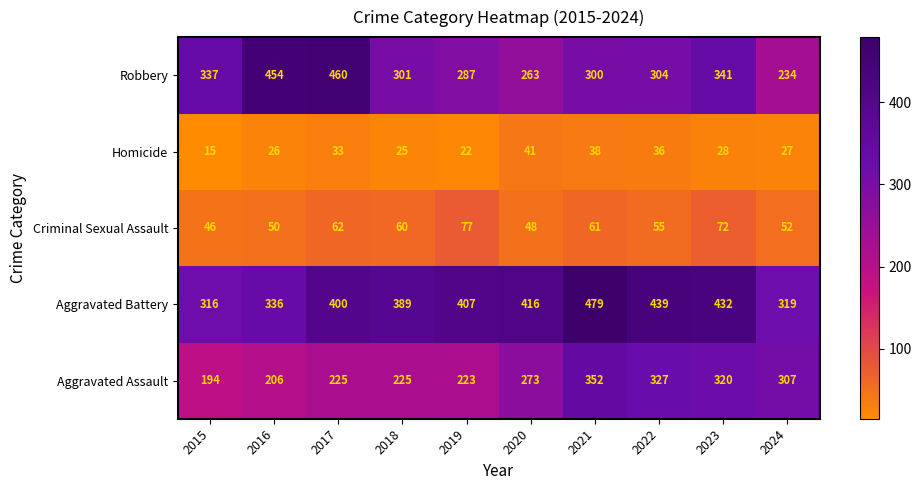

At which category is the sum across all series the highest?

2021